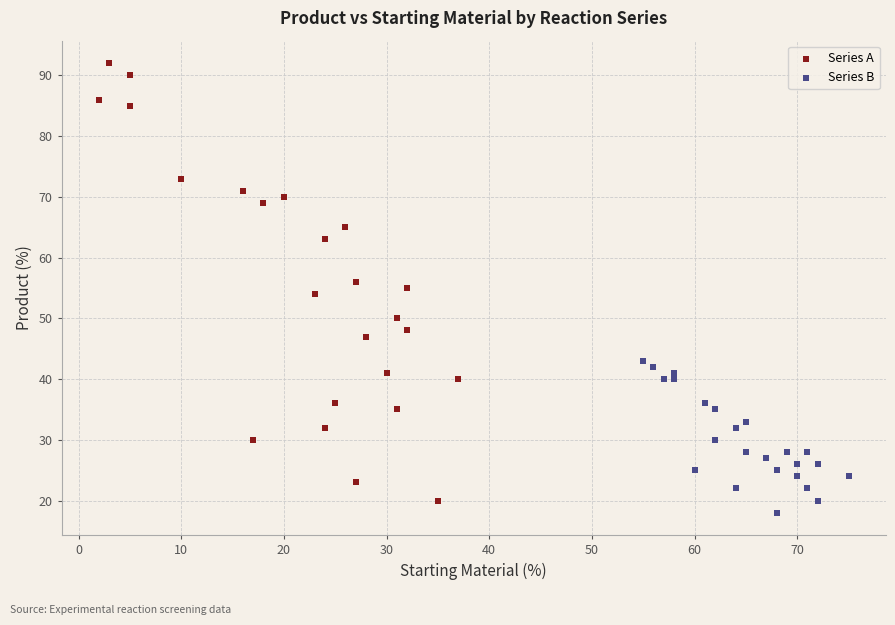

Which series contains the highest Y value?

Series A